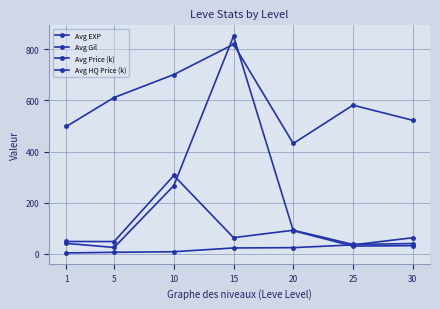

At 5, list the series in order from smallest to largest.

Avg EXP, Avg Price (k), Avg HQ Price (k), Avg Gil